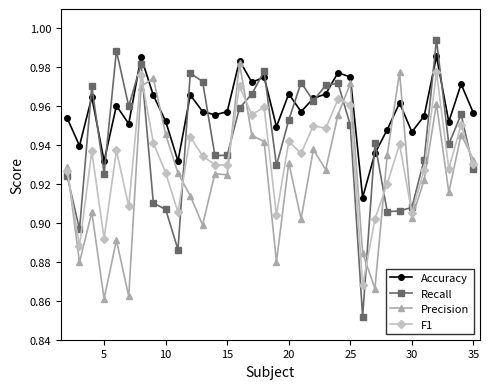

At how many categories does at least one series exceed 0?

34